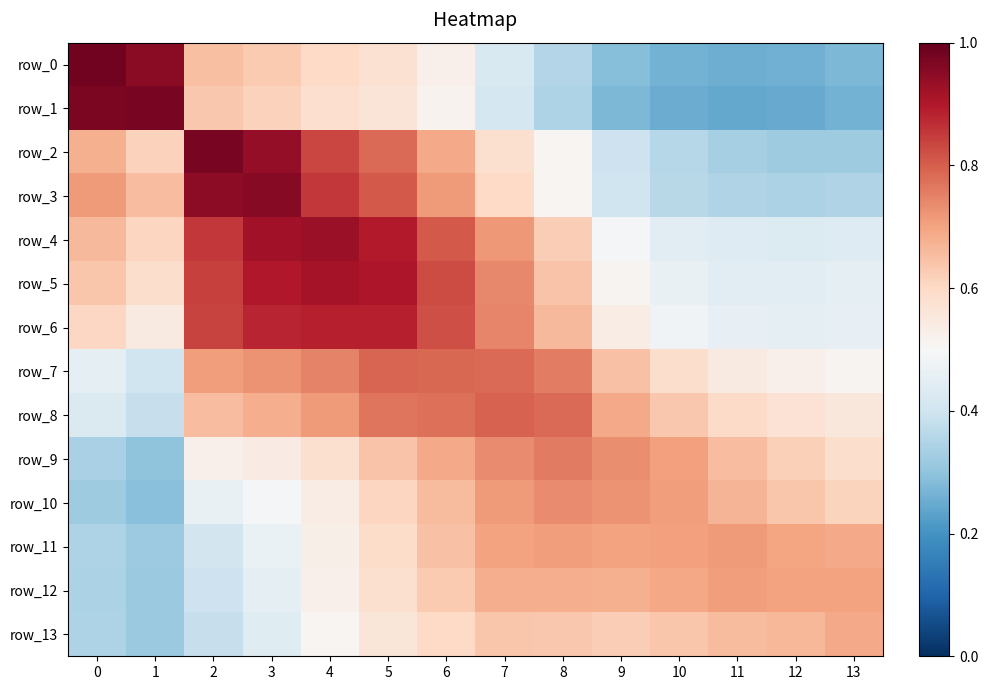

Reading left to right, what are all the values shown in this chart?

row_0: 0=1.0	1=0.9	2=0.6	3=0.6	4=0.6	5=0.6	6=0.5	7=0.4	8=0.4	9=0.3	10=0.3	11=0.3	12=0.3	13=0.3
row_1: 0=1.0	1=1.0	2=0.6	3=0.6	4=0.6	5=0.6	6=0.5	7=0.4	8=0.3	9=0.3	10=0.3	11=0.2	12=0.2	13=0.3
row_2: 0=0.7	1=0.6	2=1.0	3=0.9	4=0.8	5=0.8	6=0.7	7=0.6	8=0.5	9=0.4	10=0.4	11=0.3	12=0.3	13=0.3
row_3: 0=0.7	1=0.7	2=0.9	3=1.0	4=0.9	5=0.8	6=0.7	7=0.6	8=0.5	9=0.4	10=0.4	11=0.3	12=0.3	13=0.3
row_4: 0=0.7	1=0.6	2=0.9	3=0.9	4=0.9	5=0.9	6=0.8	7=0.7	8=0.6	9=0.5	10=0.4	11=0.4	12=0.4	13=0.4
row_5: 0=0.6	1=0.6	2=0.8	3=0.9	4=0.9	5=0.9	6=0.8	7=0.7	8=0.6	9=0.5	10=0.5	11=0.4	12=0.4	13=0.4
row_6: 0=0.6	1=0.5	2=0.8	3=0.9	4=0.9	5=0.9	6=0.8	7=0.7	8=0.7	9=0.5	10=0.5	11=0.5	12=0.5	13=0.5
row_7: 0=0.5	1=0.4	2=0.7	3=0.7	4=0.7	5=0.8	6=0.8	7=0.8	8=0.8	9=0.6	10=0.6	11=0.5	12=0.5	13=0.5
row_8: 0=0.4	1=0.4	2=0.7	3=0.7	4=0.7	5=0.8	6=0.8	7=0.8	8=0.8	9=0.7	10=0.6	11=0.6	12=0.6	13=0.6
row_9: 0=0.3	1=0.3	2=0.5	3=0.5	4=0.6	5=0.6	6=0.7	7=0.7	8=0.8	9=0.7	10=0.7	11=0.7	12=0.6	13=0.6
row_10: 0=0.3	1=0.3	2=0.5	3=0.5	4=0.5	5=0.6	6=0.7	7=0.7	8=0.7	9=0.7	10=0.7	11=0.7	12=0.6	13=0.6
row_11: 0=0.3	1=0.3	2=0.4	3=0.5	4=0.5	5=0.6	6=0.6	7=0.7	8=0.7	9=0.7	10=0.7	11=0.7	12=0.7	13=0.7
row_12: 0=0.3	1=0.3	2=0.4	3=0.5	4=0.5	5=0.6	6=0.6	7=0.7	8=0.7	9=0.7	10=0.7	11=0.7	12=0.7	13=0.7
row_13: 0=0.3	1=0.3	2=0.4	3=0.4	4=0.5	5=0.6	6=0.6	7=0.6	8=0.6	9=0.6	10=0.6	11=0.7	12=0.7	13=0.7